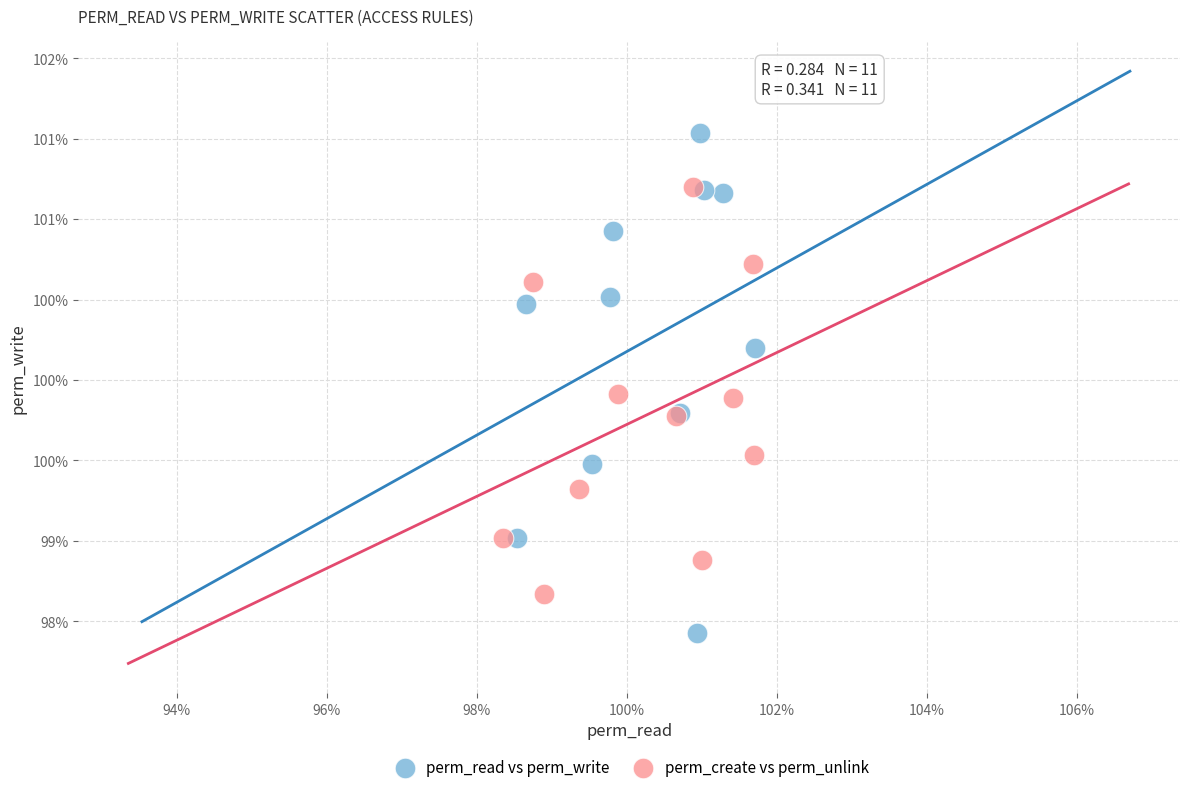

Which series has the largest Y range (max minus min)?

perm_read vs perm_write